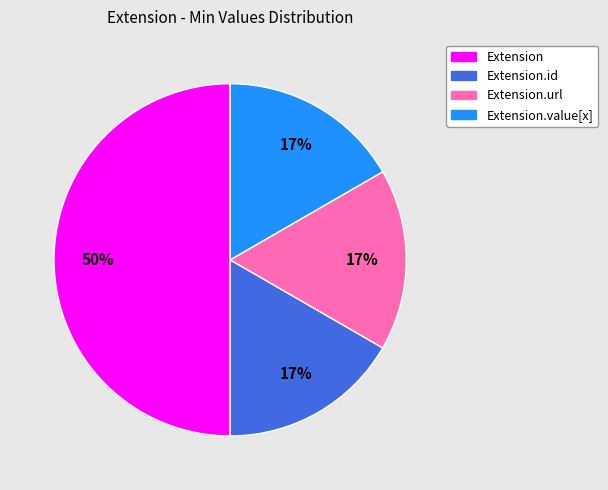

To the nearest percent, what is the difference between the largest and smallest slice percentages?

33%